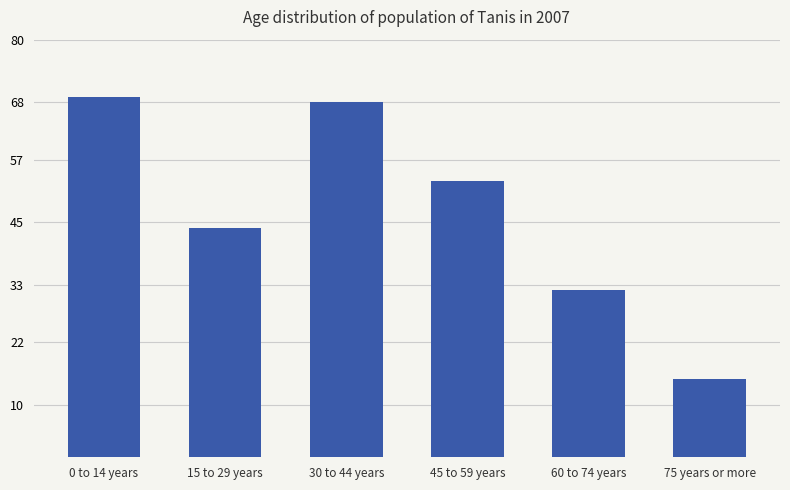

Where is the data nearest to the value 42?

15 to 29 years